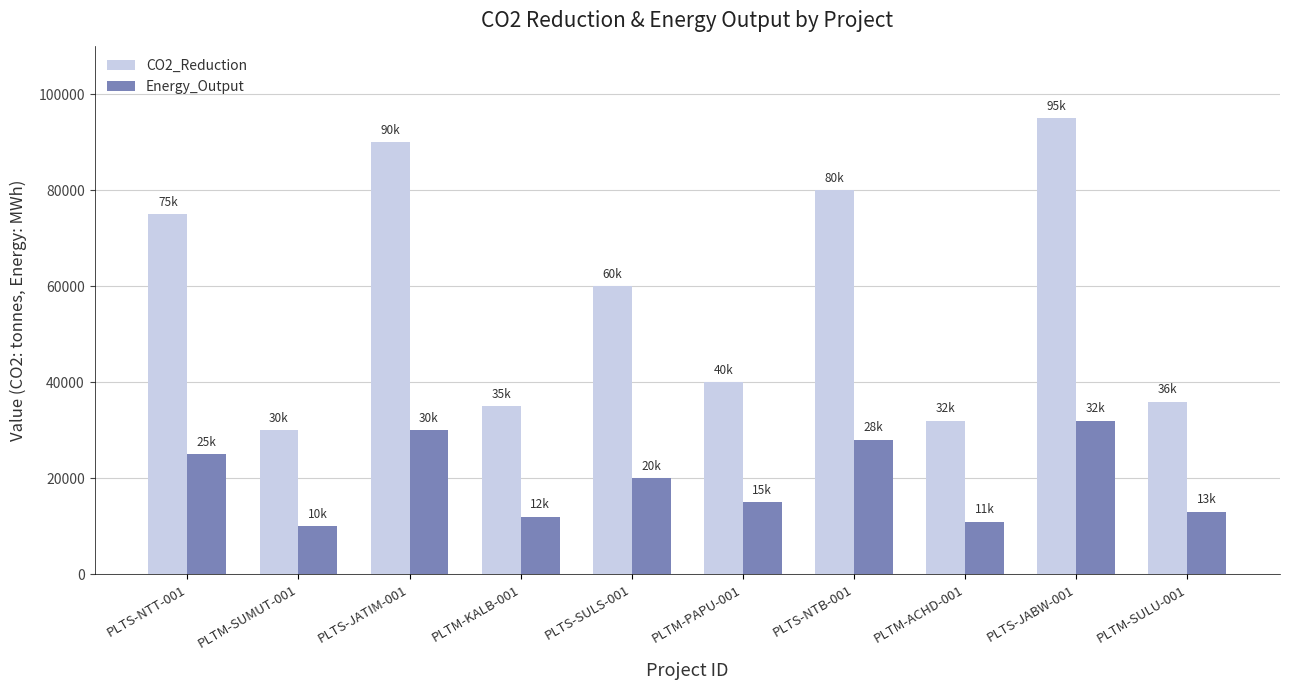

Which series has the largest total across all categories?

CO2_Reduction